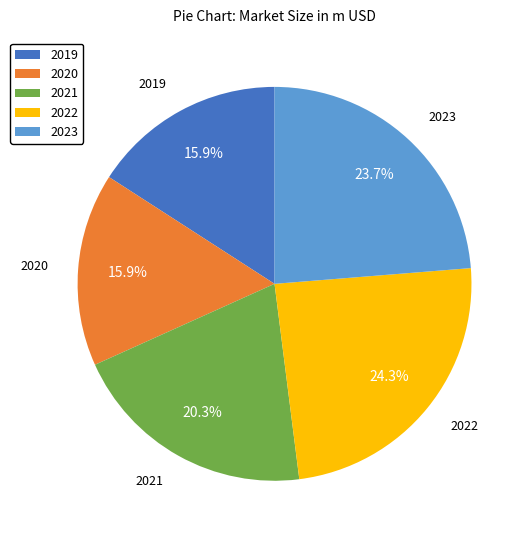

What is the ratio of the value at 2019 to the value at 2020?

1.0